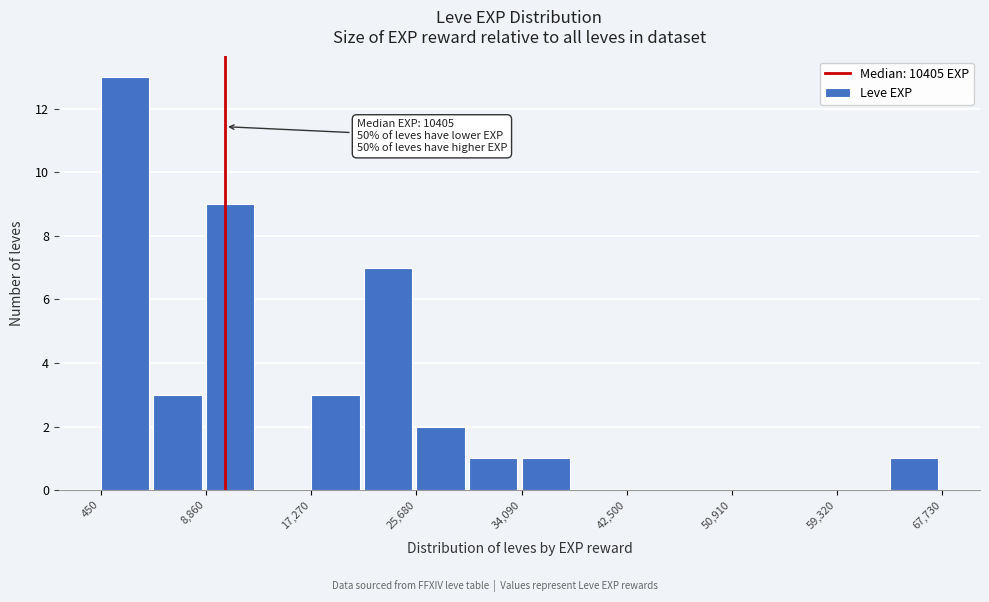

Over which range of the x-axis is the bar tallest?

0 to 5000